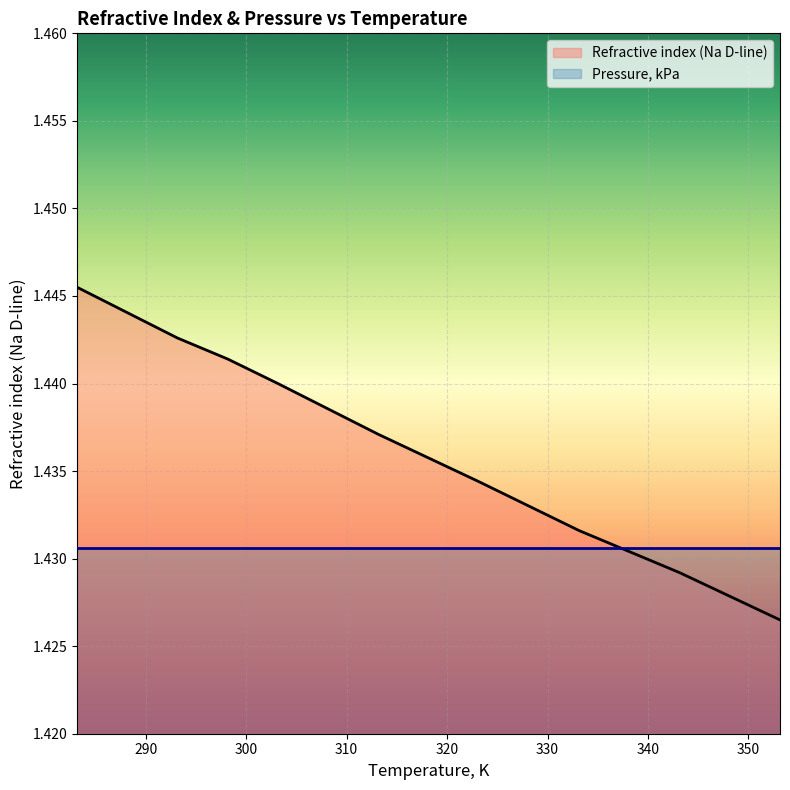

How many distinct data groups are displayed?

2